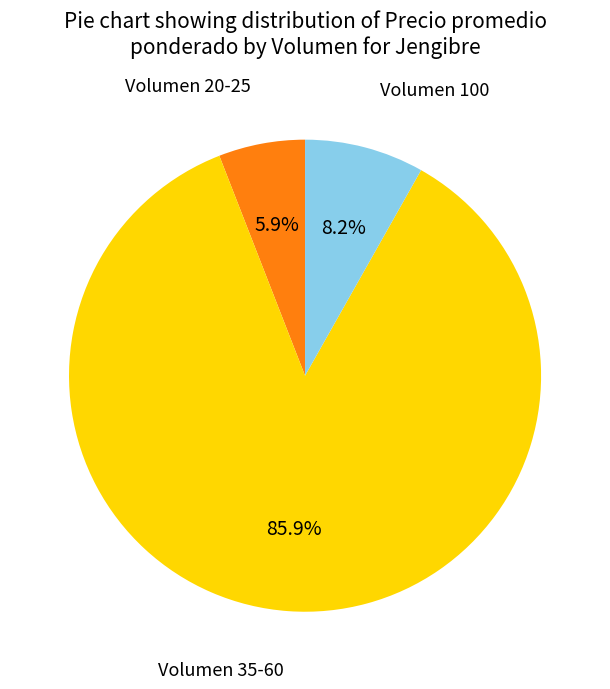

Does any single category account for the majority?

Yes